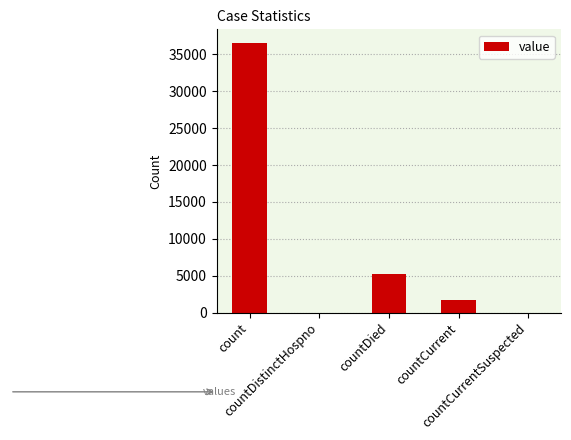

What is the sum of all values?

43467